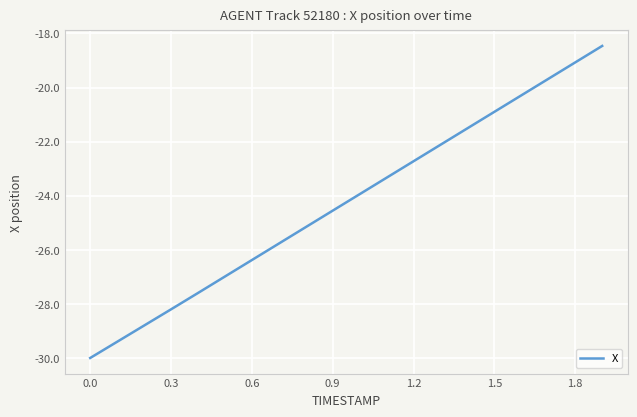

What is the maximum value shown in the chart?

-18.5